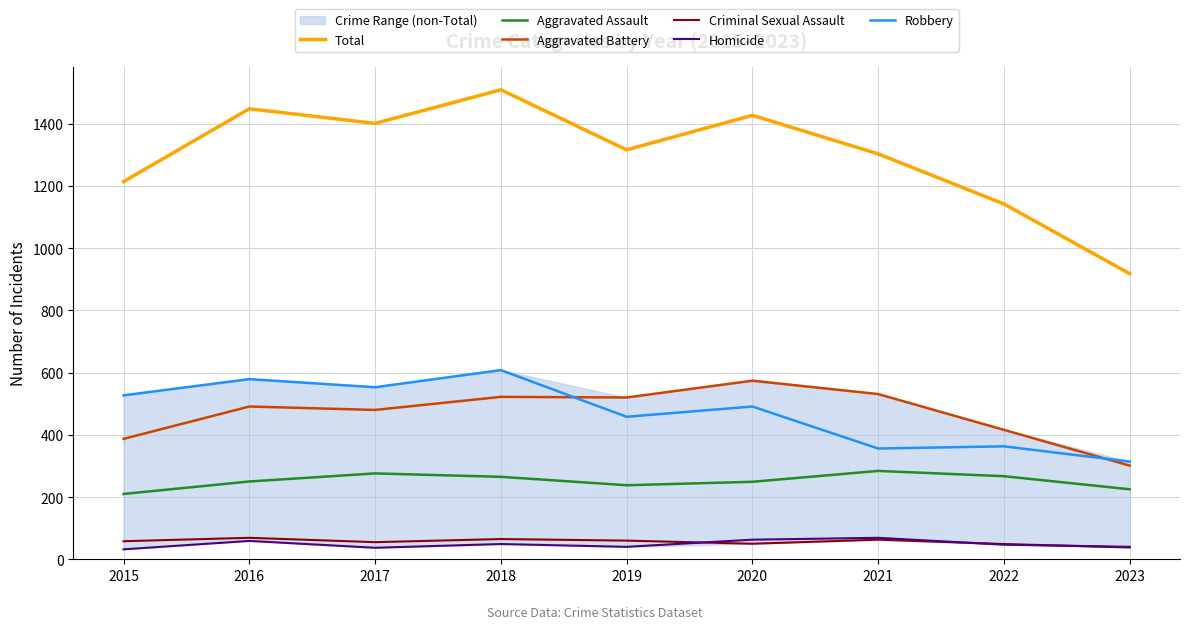

Reading right to left, what are all the values shown in this chart?

Total: 918	1142	1303	1427	1316	1509	1401	1448	1214
Aggravated Assault: 225	267	284	249	238	265	276	250	210
Aggravated Battery: 301	416	531	574	520	522	480	491	387
Criminal Sexual Assault: 38	49	63	50	60	65	55	69	58
Homicide: 40	47	69	63	40	49	37	59	32
Robbery: 314	363	356	491	458	608	553	579	527